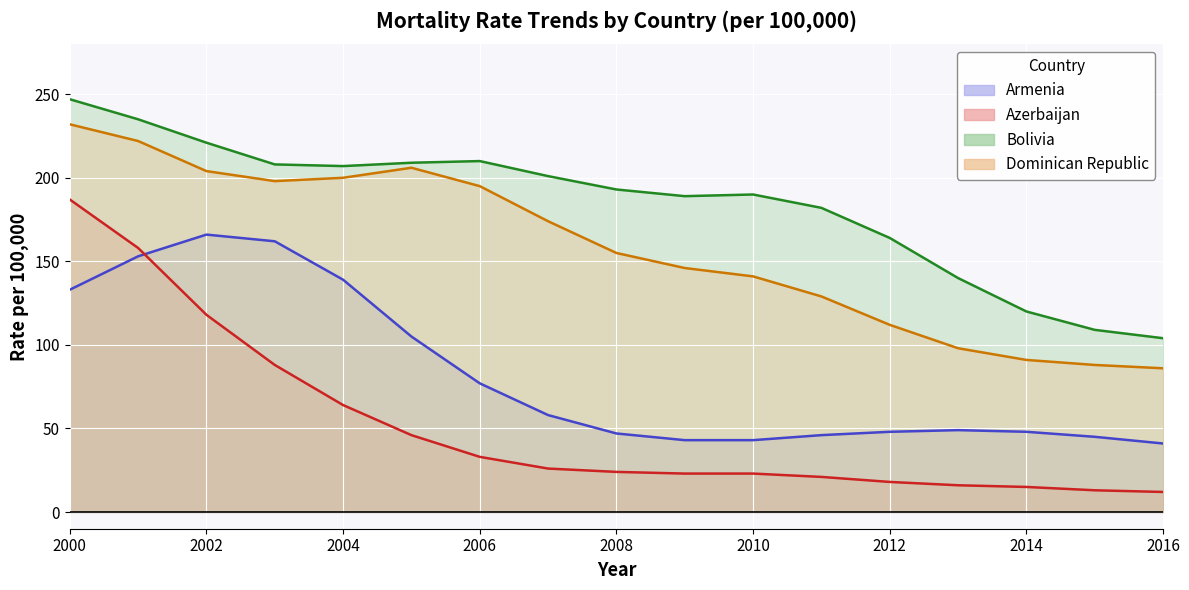

Where is the first local maximum for Bolivia?

2006